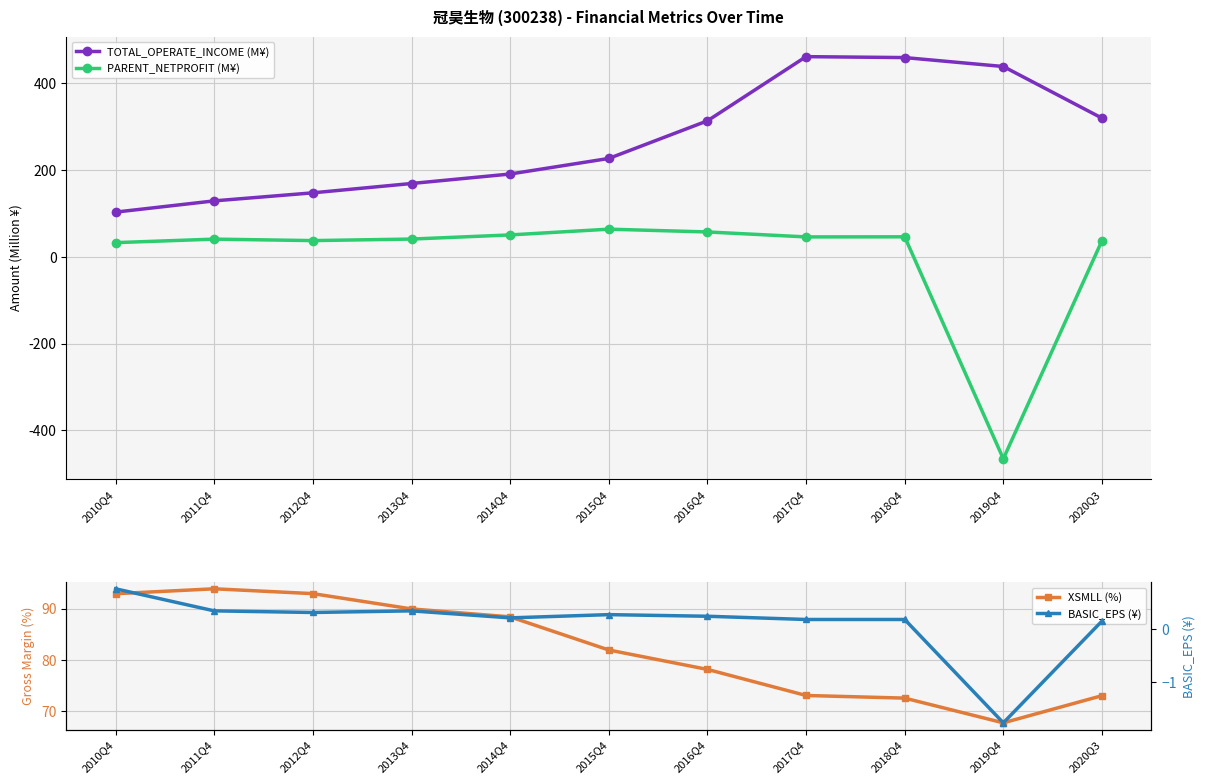

True or false: BASIC_EPS (¥) has more than 0 points higher than both neighbors.

True